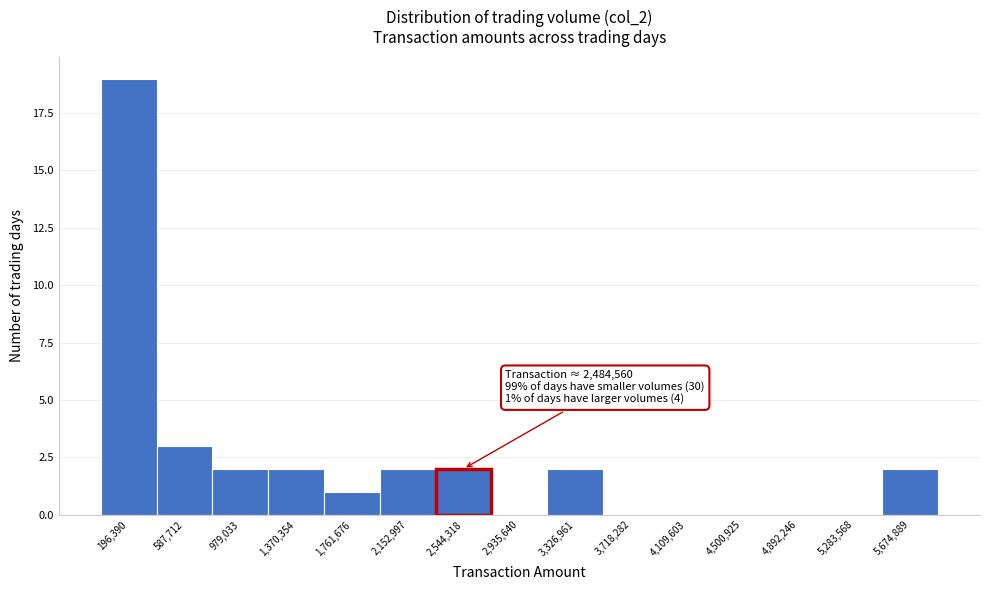

Over which range of the x-axis is the bar tallest?

0 to 400000